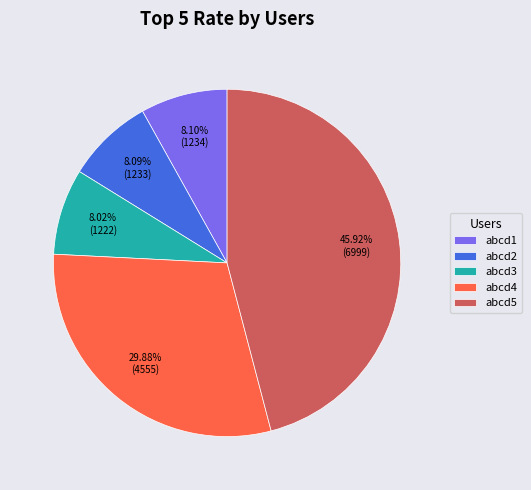

Is there any slice that represents more than half of the pie?

No